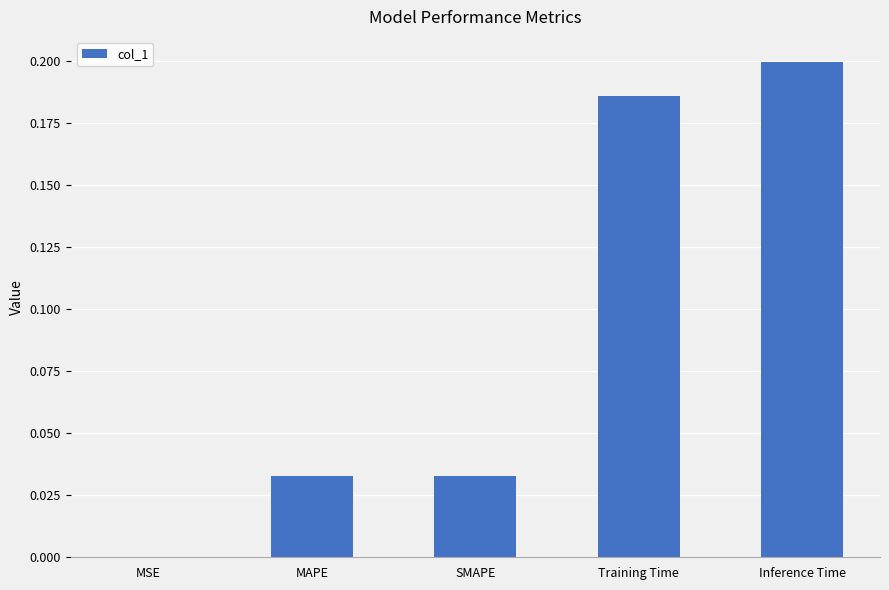

What is the sum of all values?

0.5